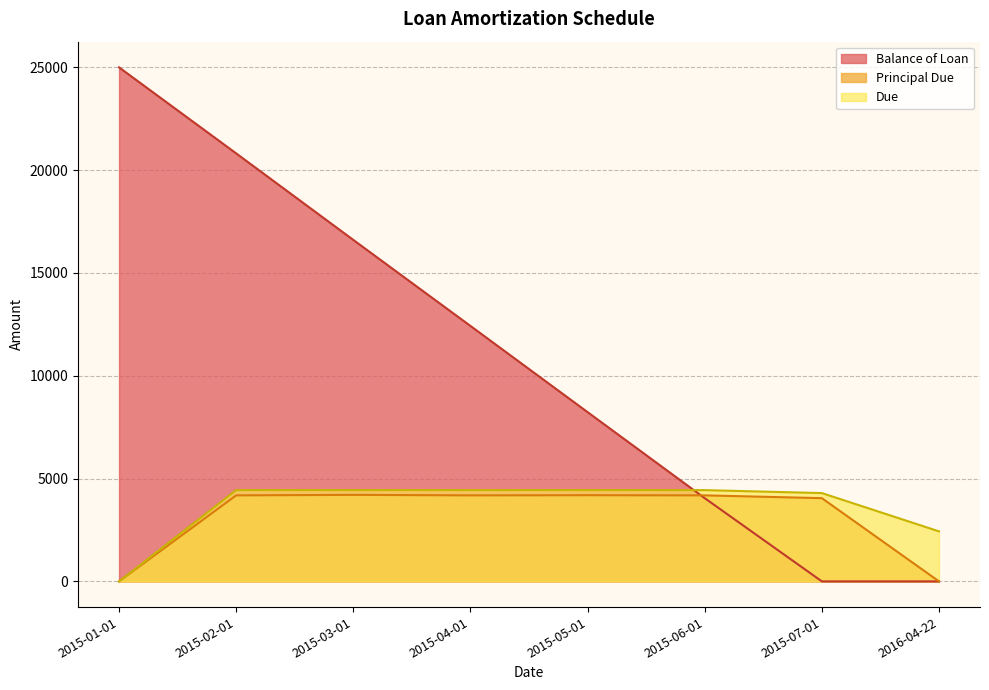

What is the average value of the Principal Due series?

3125.0